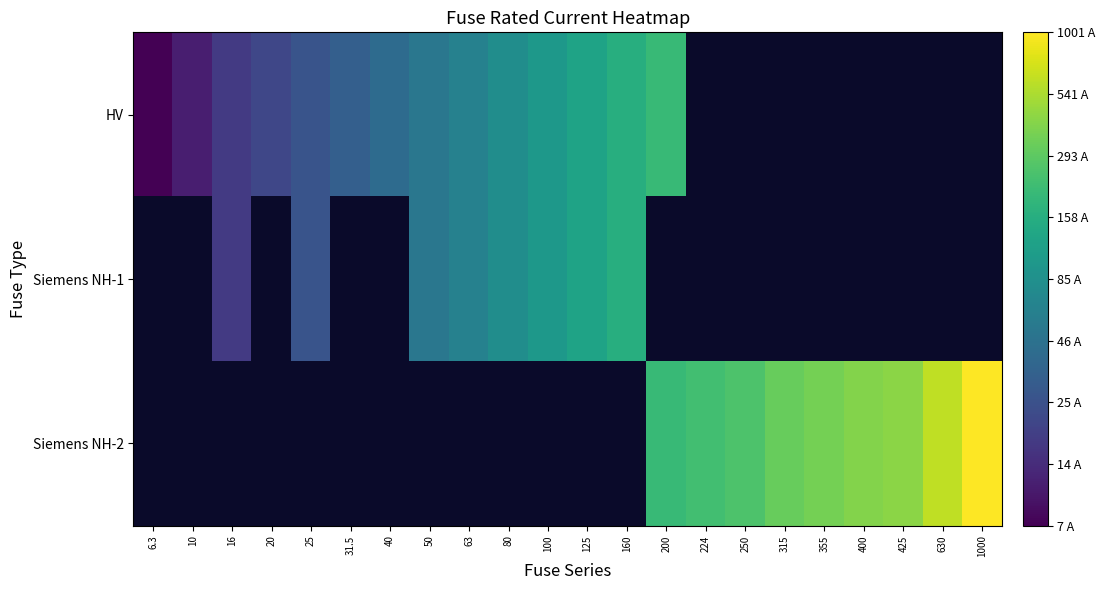

The value of Siemens NH-1 at 80 is 0.7. True or false?

False